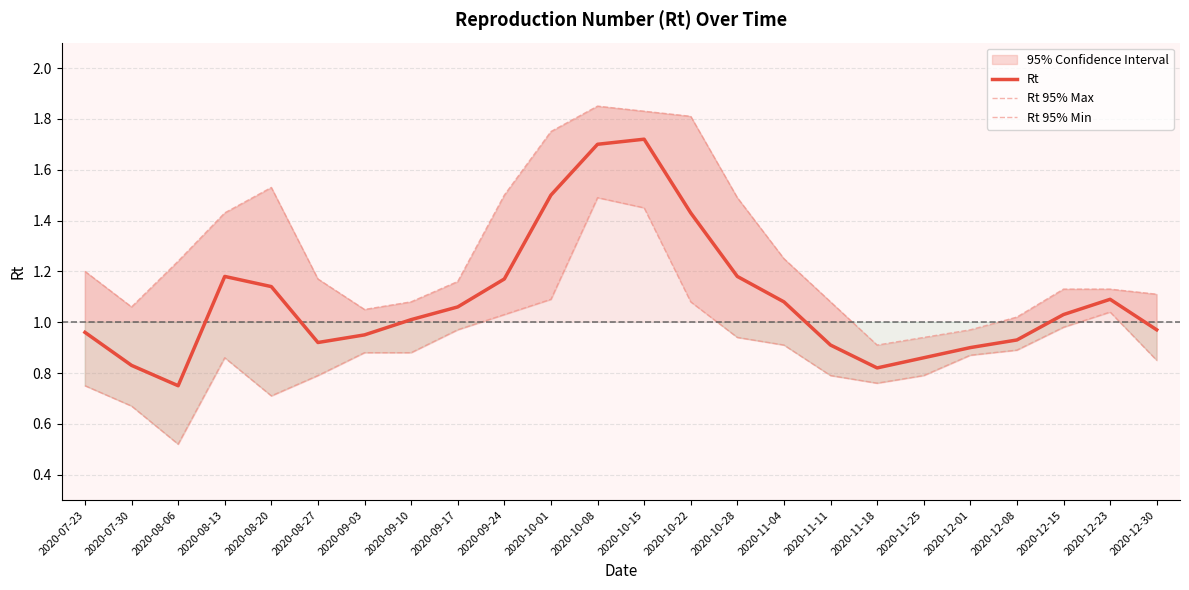

At which category does Rt 95% Min reach its first local peak?

2020-08-13